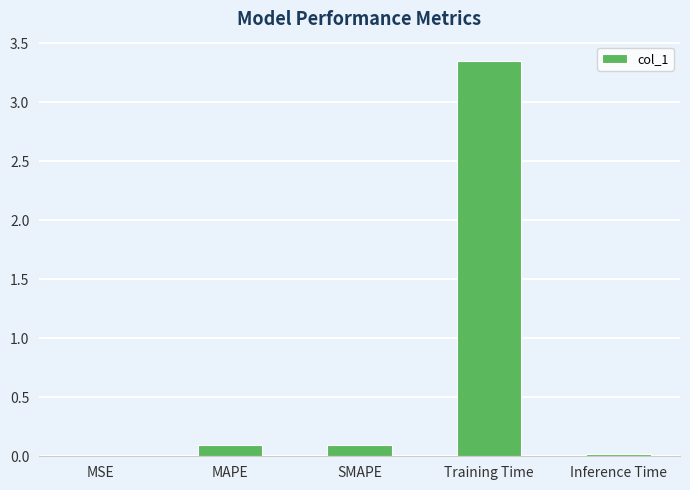

Which label corresponds to the largest value in the chart?

Training Time